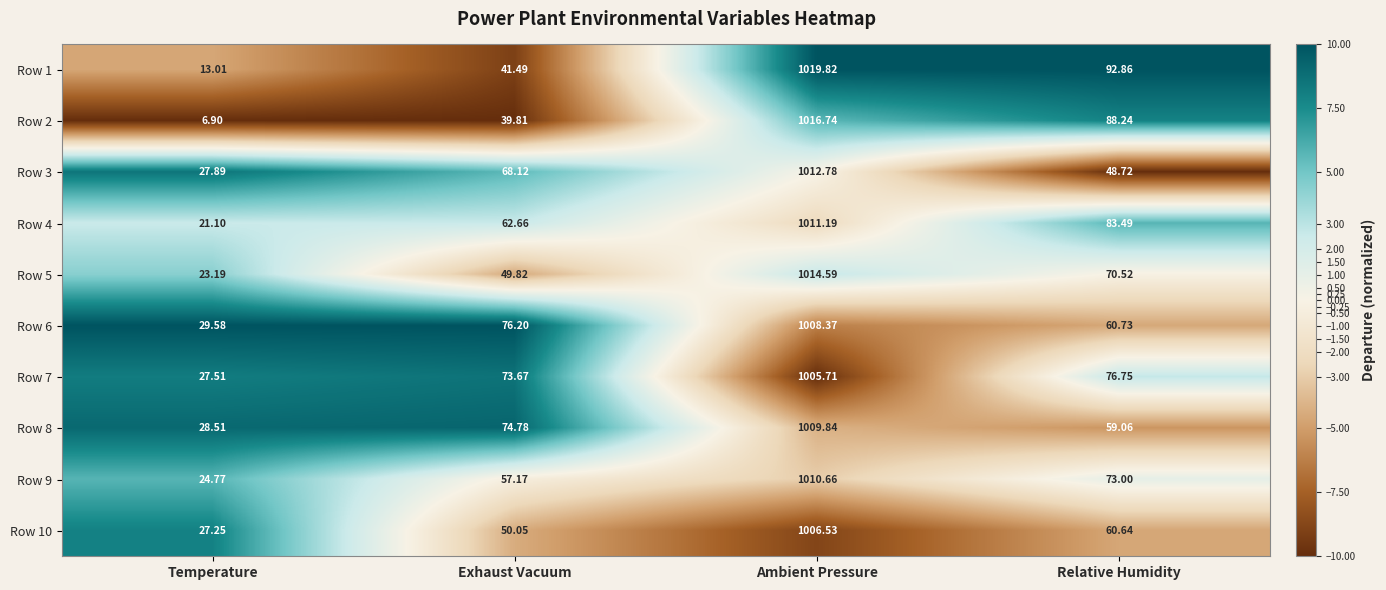

List the series in order of their peak value, highest first.

Row 1, Row 2, Row 5, Row 3, Row 4, Row 9, Row 8, Row 6, Row 10, Row 7